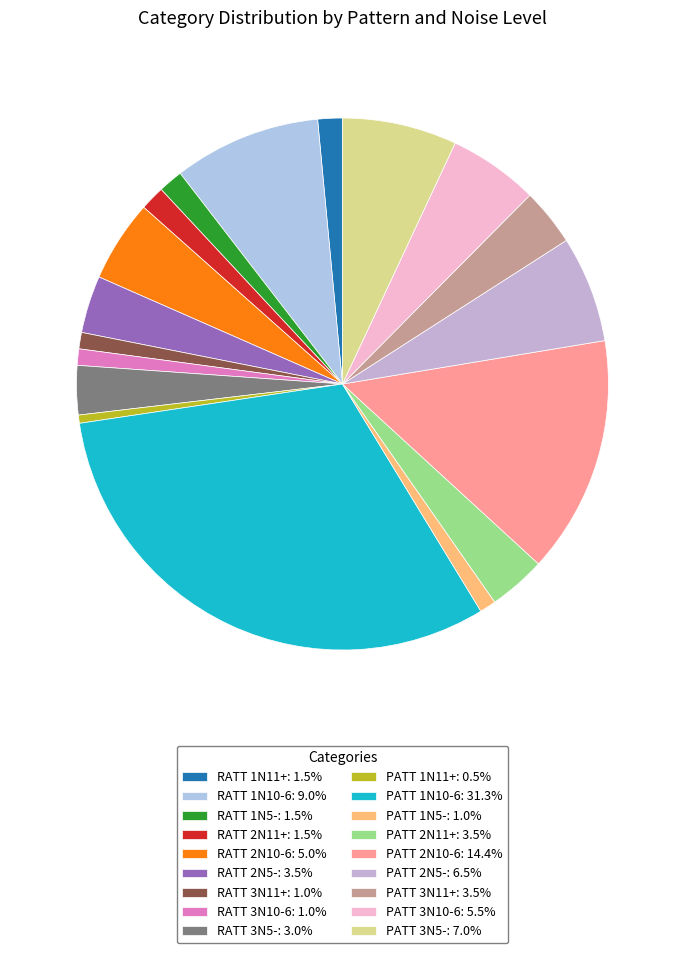

How many segments does this pie chart have?

18